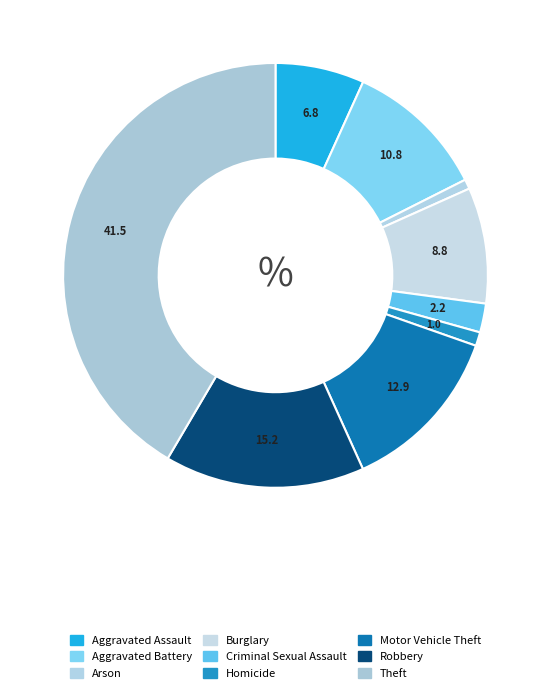

How many slices are in this pie chart?

9